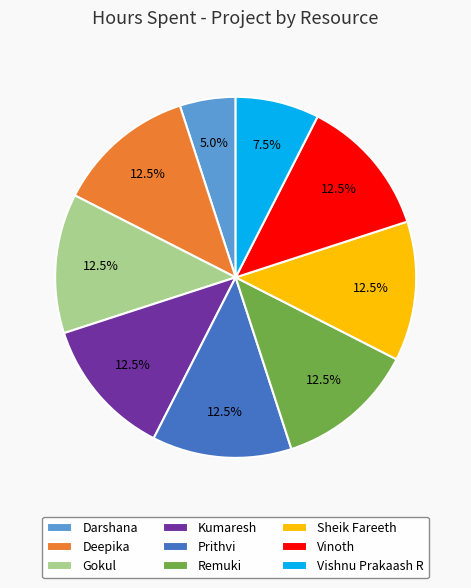

What portion of the pie excludes Prithvi?

87.5%